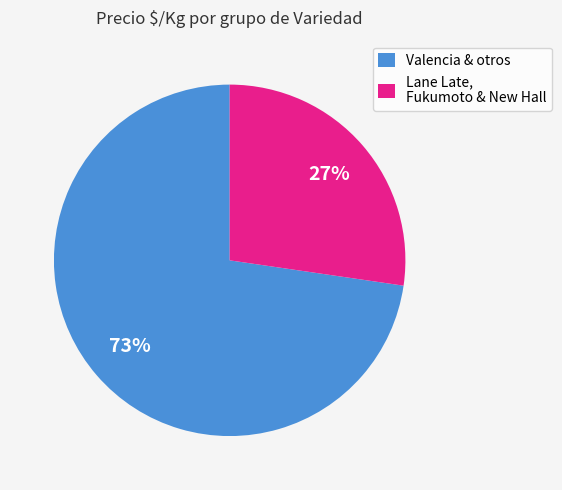

To the nearest percent, what is the average slice percentage?

50%